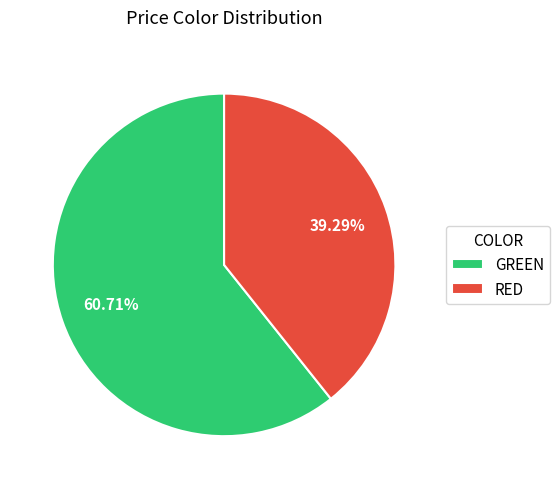

How many segments does this pie chart have?

2